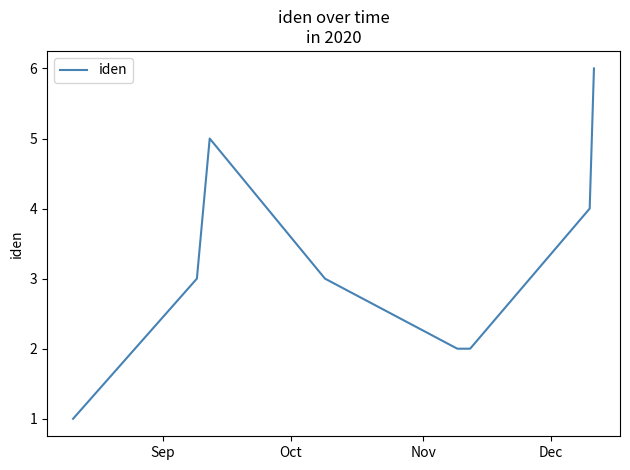

Reading left to right, list all the values displayed in this chart.

1	3	5	3	2	2	4	6